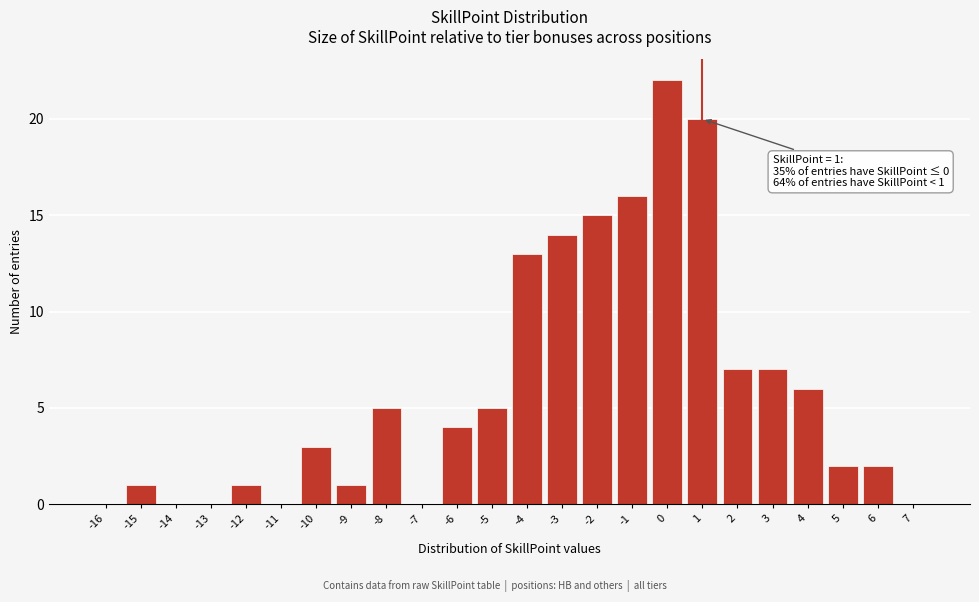

Over which range of the x-axis is the bar tallest?

-0.5 to 0.5